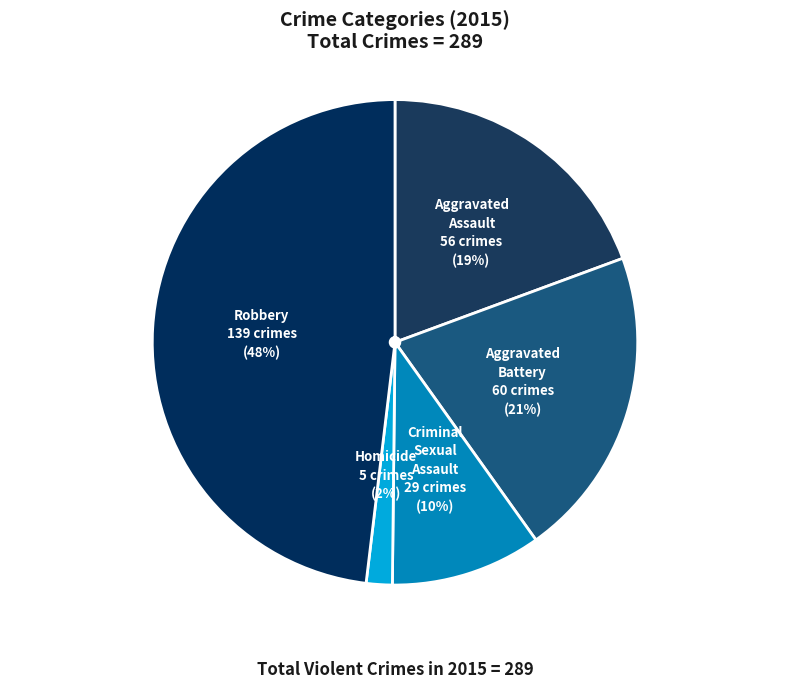

Do Robbery and Criminal Sexual Assault together represent more than half of the pie?

Yes